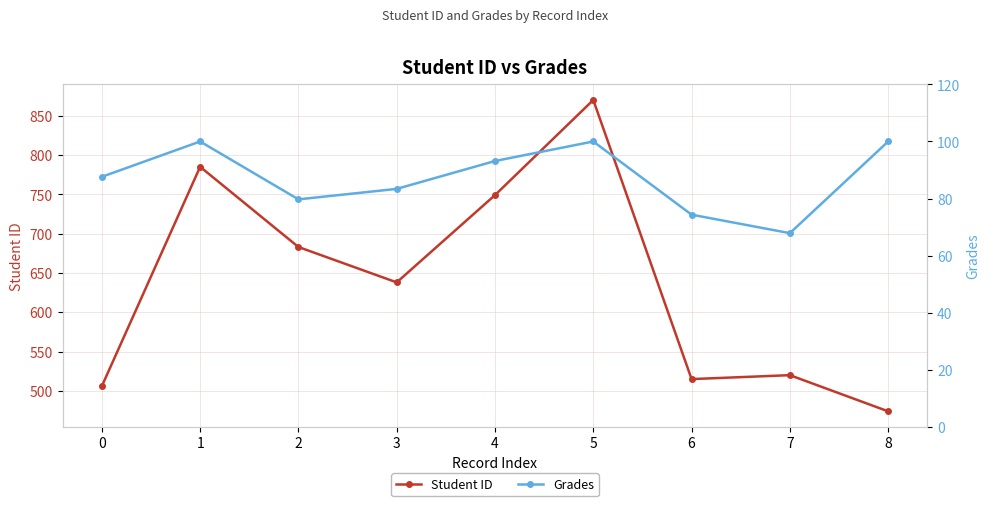

Reading left to right, list all the values displayed in this chart.

Student ID: 506.0	785.0	683.0	638.0	749.0	870.0	515.0	520.0	474.0
Grades: 87.6	100.0	79.7	83.4	93.2	100.0	74.4	67.9	100.0